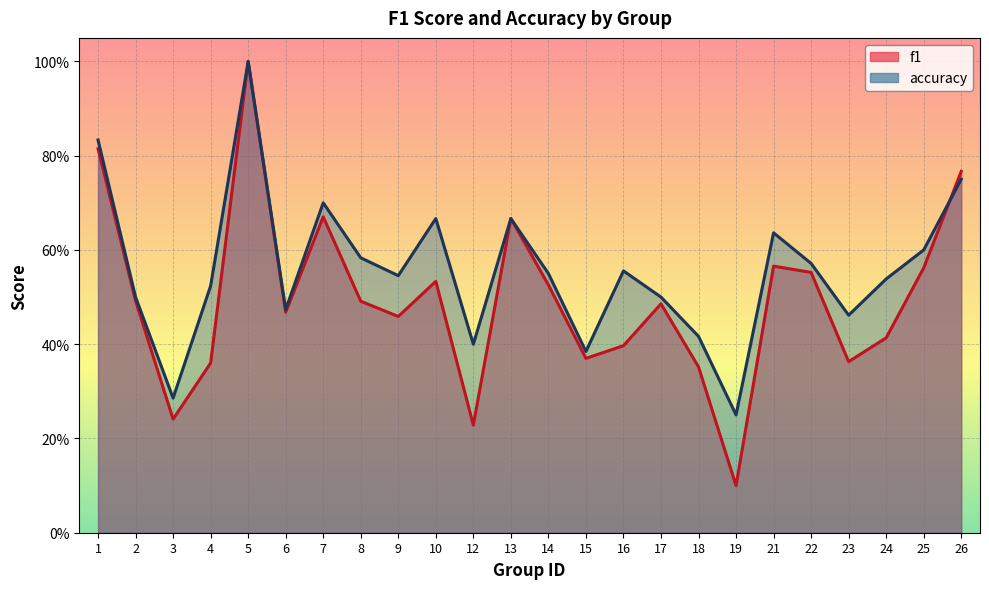

Which series has the widest spread of values?

f1